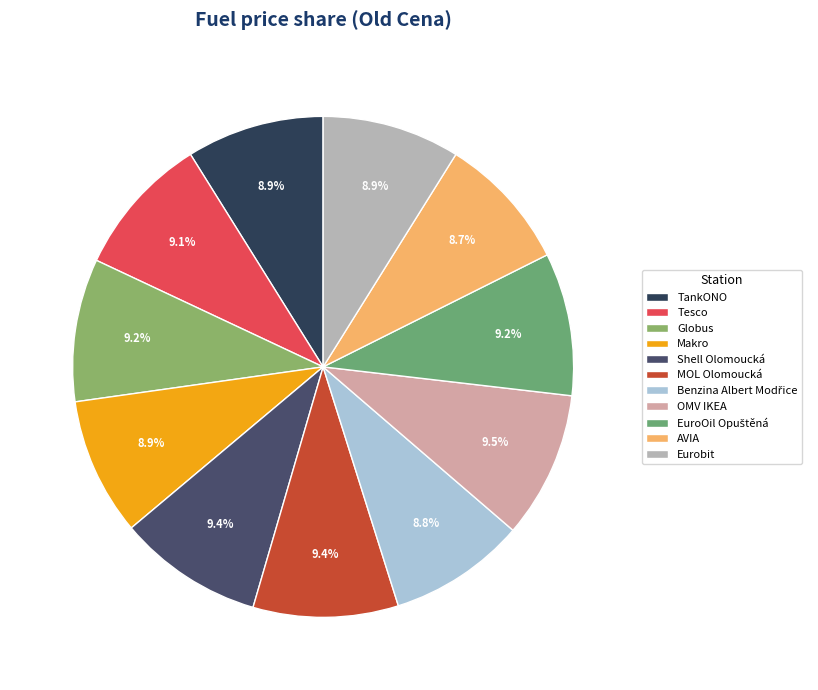

Which category has the biggest portion of the pie?

OMV IKEA